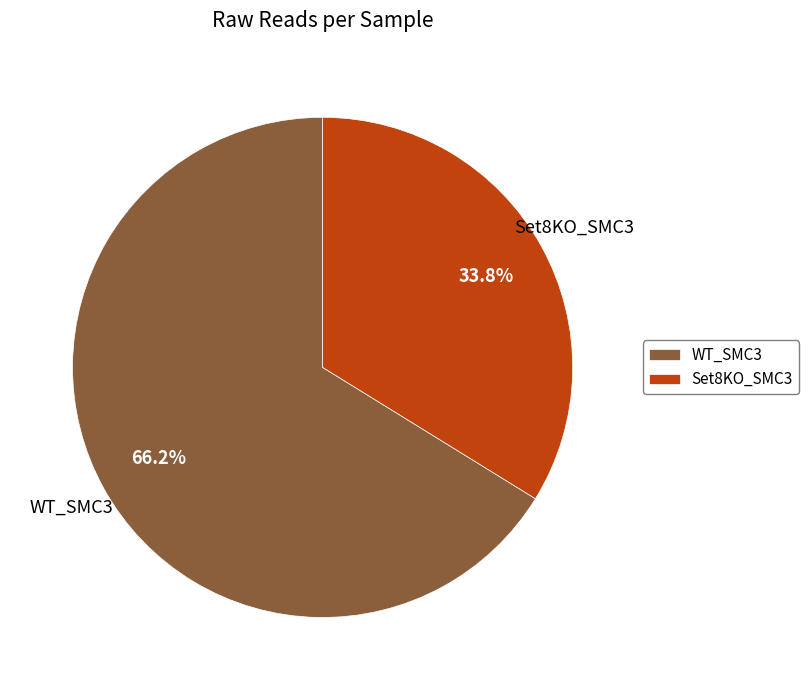

What is the ratio of the value at WT_SMC3 to the value at Set8KO_SMC3?

2.0